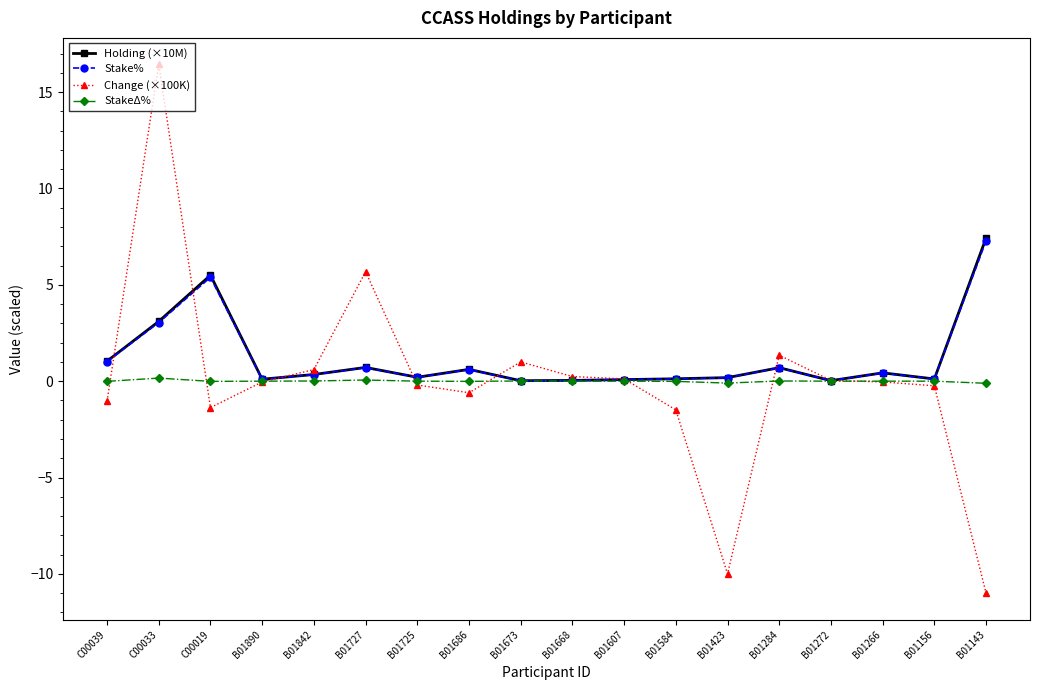

What is the label of the 16th point from the right?

C00019